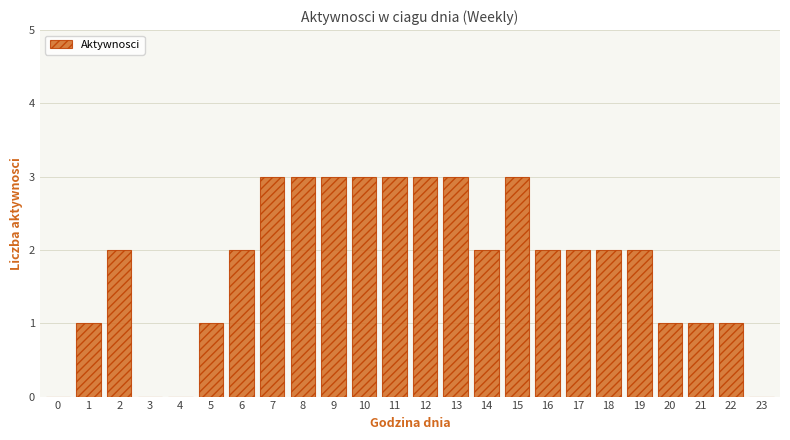

Reading left to right, list all the values displayed in this chart.

0=0	1=1	2=2	3=0	4=0	5=1	6=2	7=3	8=3	9=3	10=3	11=3	12=3	13=3	14=2	15=3	16=2	17=2	18=2	19=2	20=1	21=1	22=1	23=0